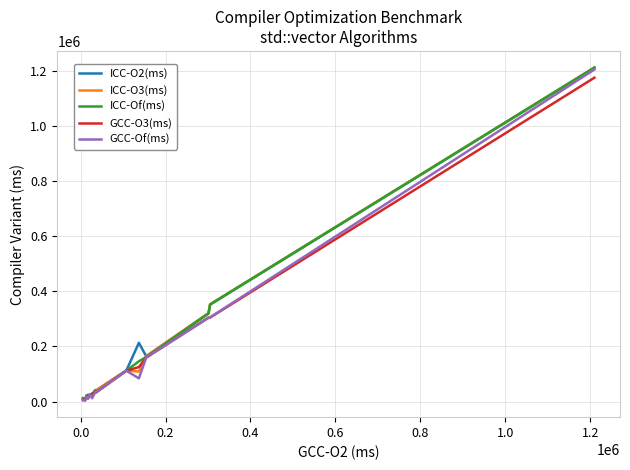

What is the maximum value shown in the chart?

1212097